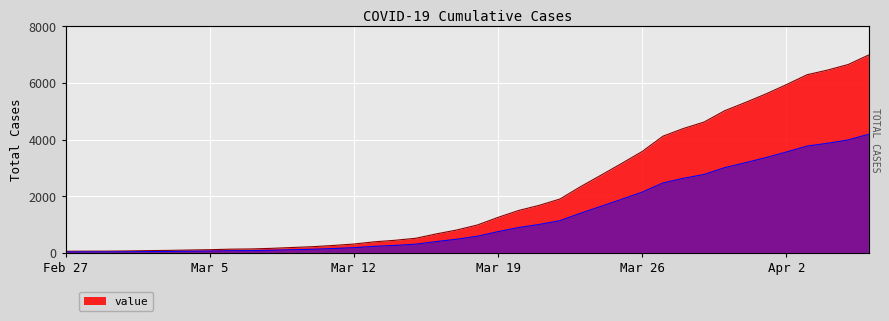

Rank the categories by value from lowest to highest.

2020-02-27, 2020-02-28, 2020-02-29, 2020-03-01, 2020-03-02, 2020-03-03, 2020-03-04, 2020-03-05, 2020-03-06, 2020-03-07, 2020-03-08, 2020-03-09, 2020-03-10, 2020-03-11, 2020-03-12, 2020-03-13, 2020-03-14, 2020-03-15, 2020-03-16, 2020-03-17, 2020-03-18, 2020-03-19, 2020-03-20, 2020-03-21, 2020-03-22, 2020-03-23, 2020-03-24, 2020-03-25, 2020-03-26, 2020-03-27, 2020-03-28, 2020-03-29, 2020-03-30, 2020-03-31, 2020-04-01, 2020-04-02, 2020-04-03, 2020-04-04, 2020-04-05, 2020-04-06